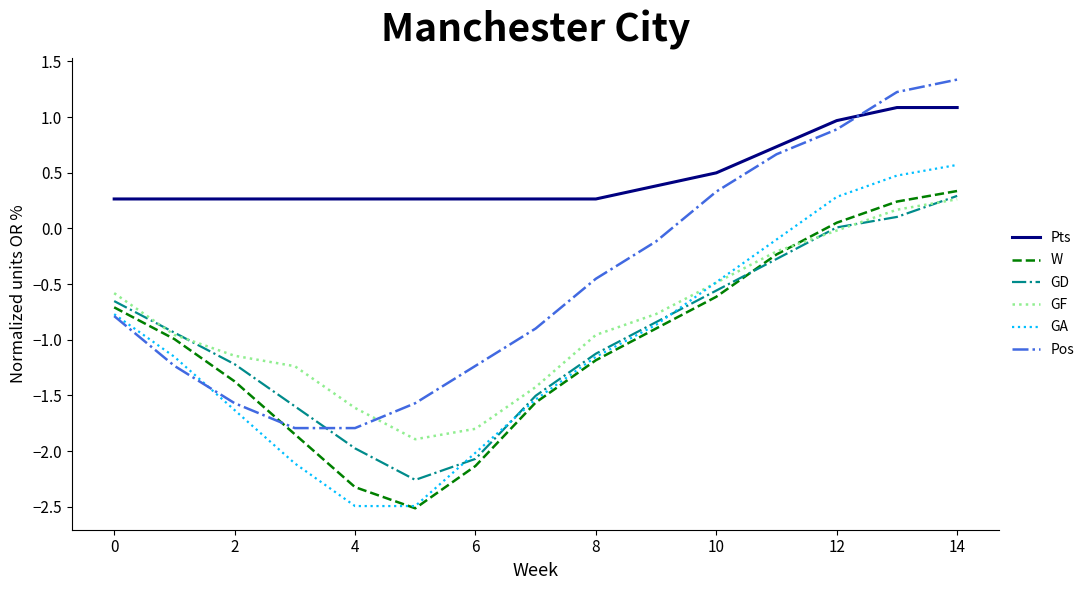

Which series has the largest total across all categories?

Pts